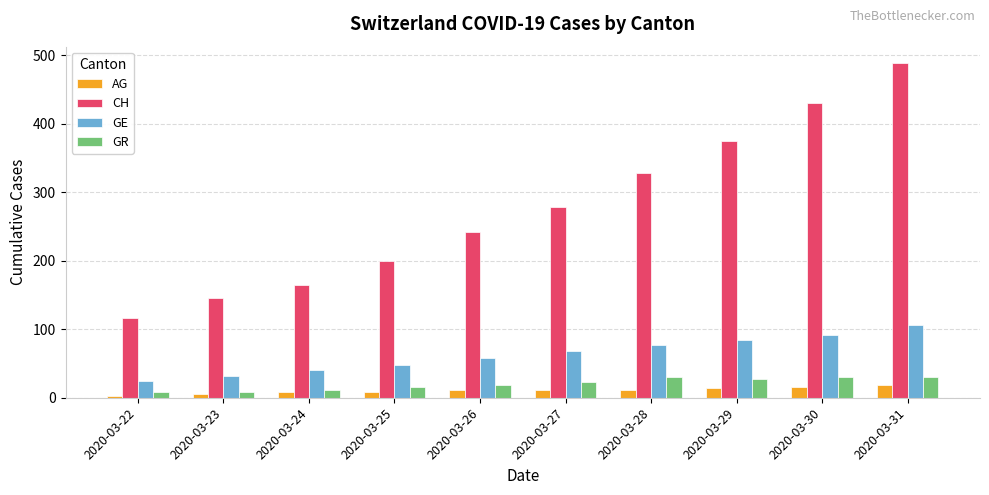

What is the spread (max minus min) of values at 2020-03-24?

157